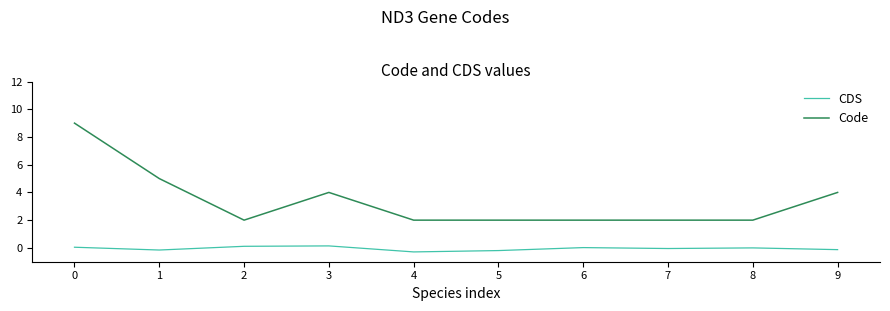

True or false: Code and CDS intersect in this chart.

False